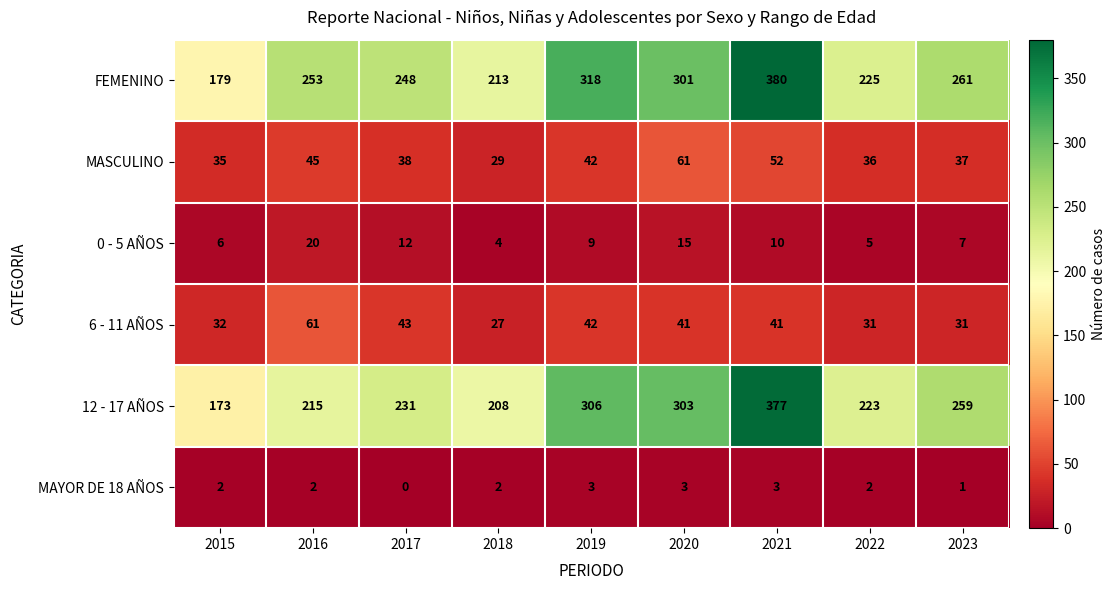

List the labels in order of 12 - 17 AÑOS value, smallest first.

2015, 2018, 2016, 2022, 2017, 2023, 2020, 2019, 2021